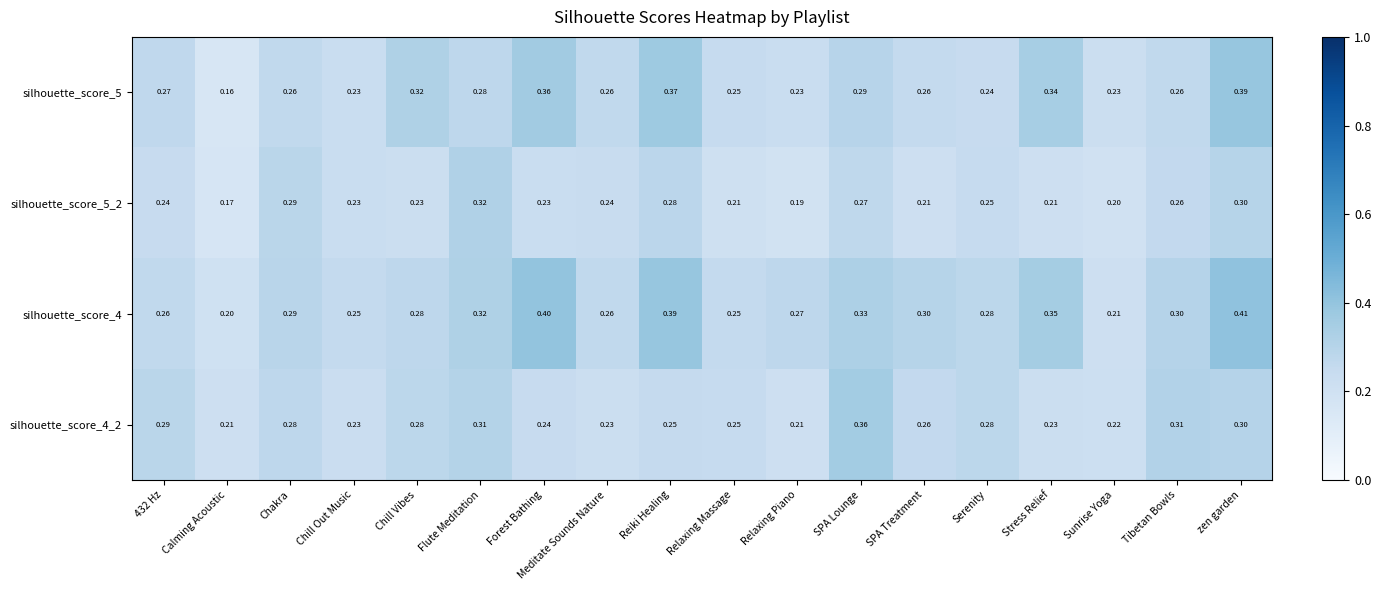

Which category has the lowest value in the silhouette_score_5 series?

Calming Acoustic